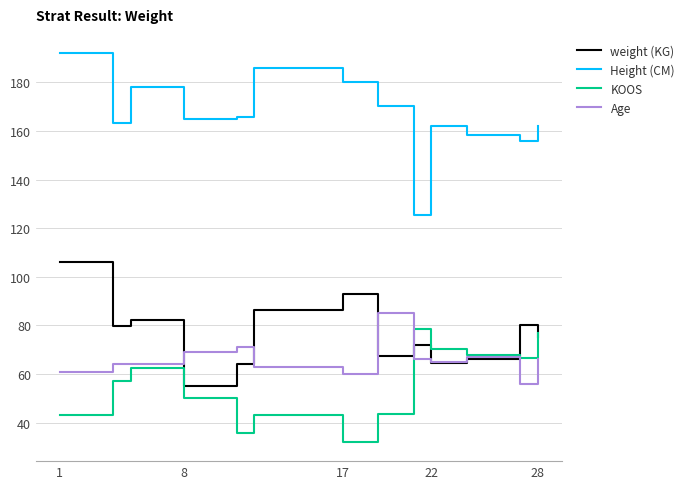

What is the minimum value shown in the chart?

32.1